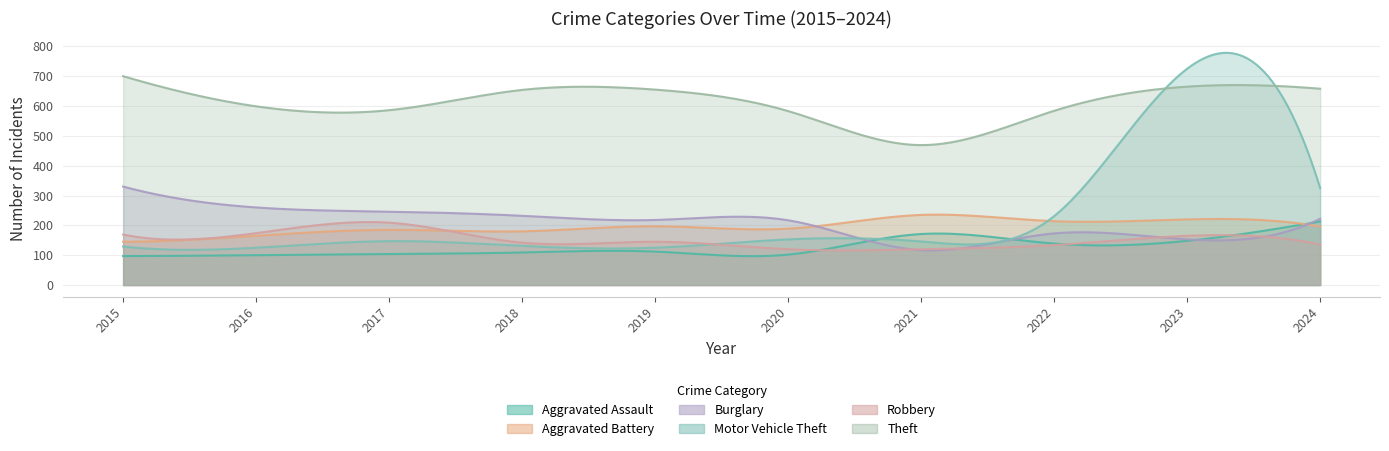

At which label is Robbery closest to 164?

2023